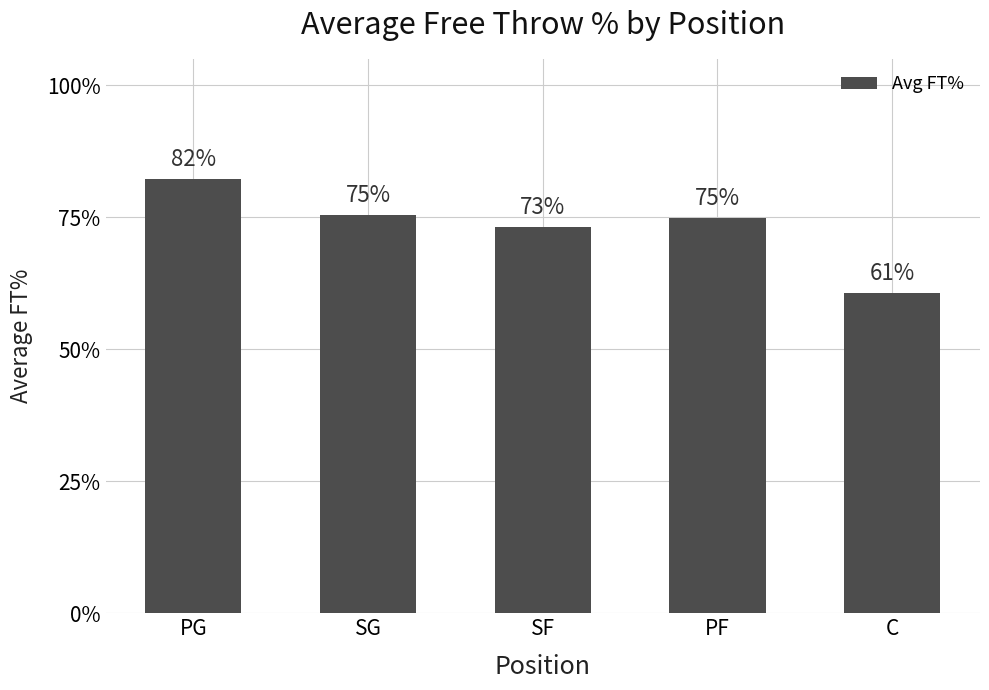

Are the bars horizontal?

No